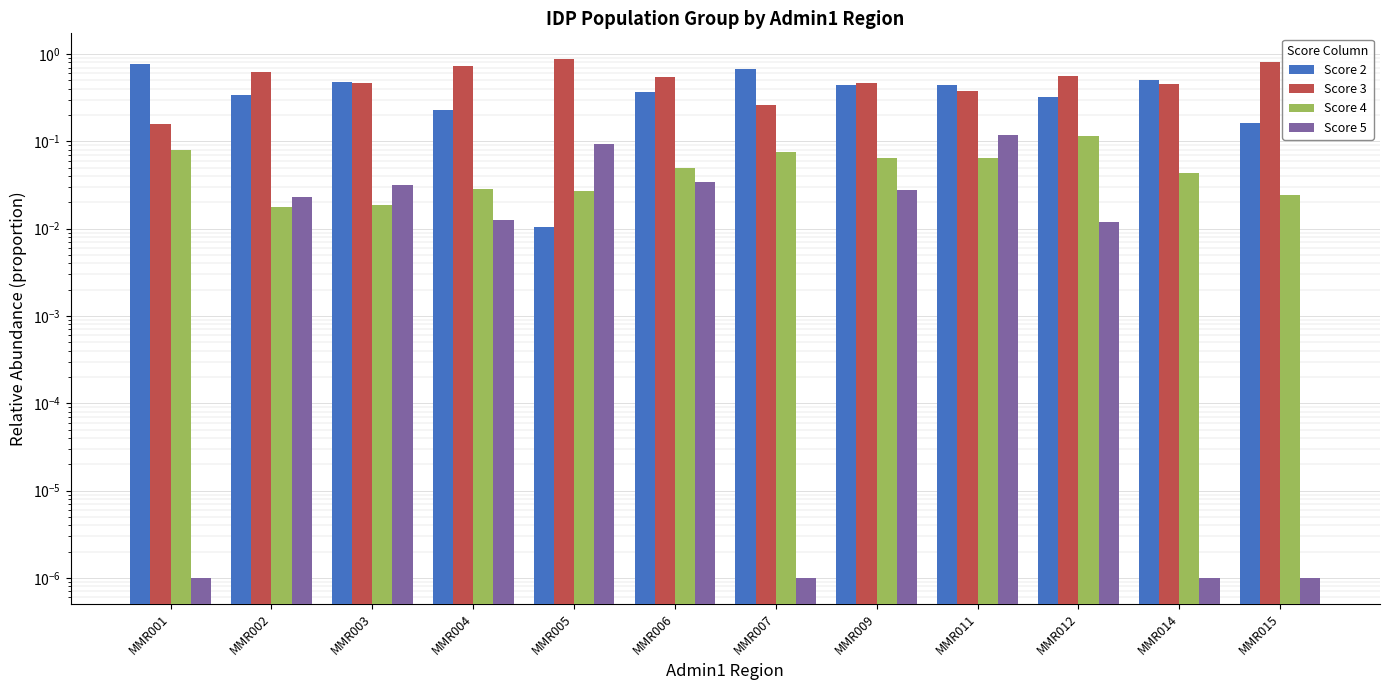

At which category does the chart reach its peak across all series?

MMR005